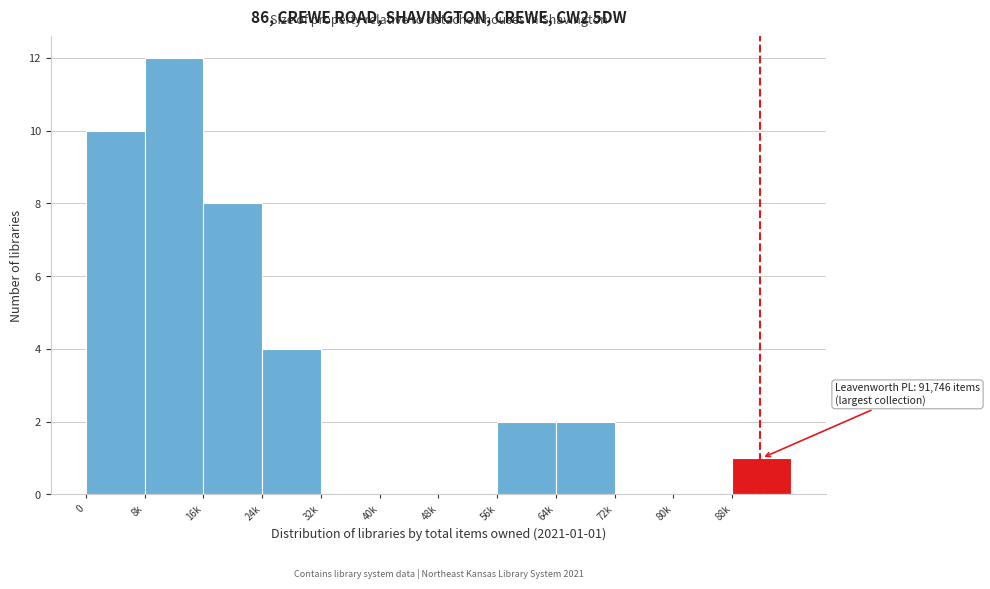

Reading left to right, extract all data points from this chart.

0=10	8k=12	16k=8	24k=4	32k=0	40k=0	48k=0	56k=2	64k=2	72k=0	80k=0	88k=1